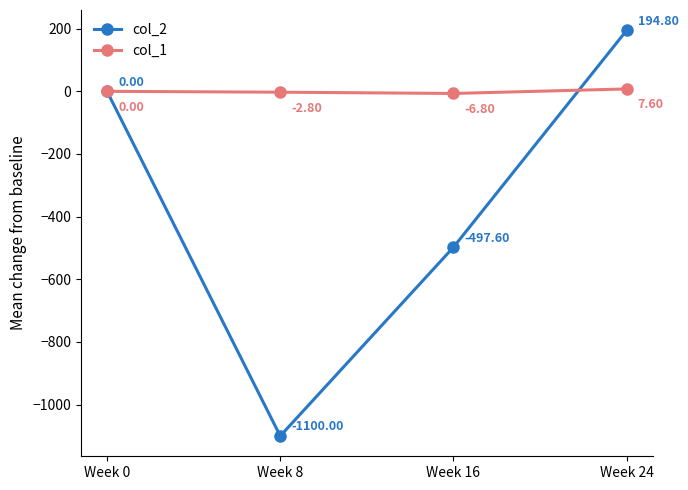

Which series has the largest total across all categories?

col_1